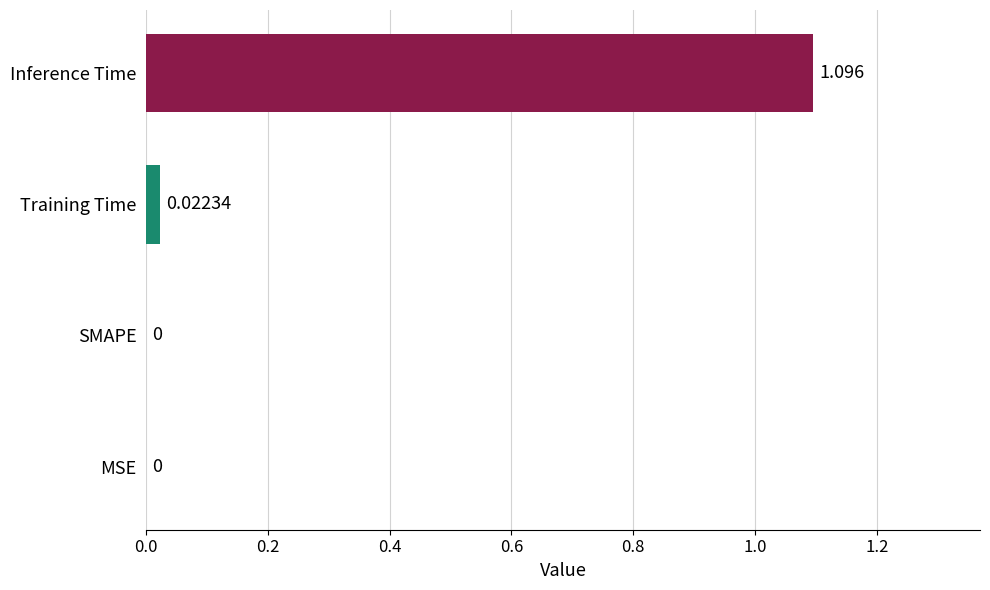

Count the number of data series in this chart.

1